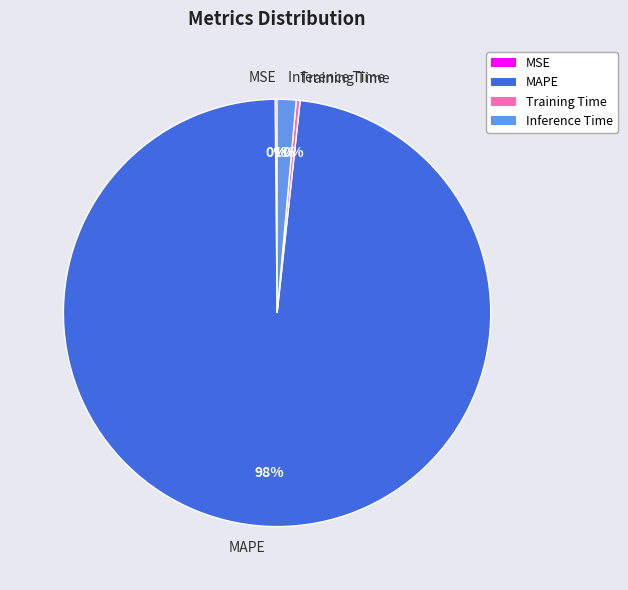

To the nearest percent, what portion does Inference Time represent?

1%